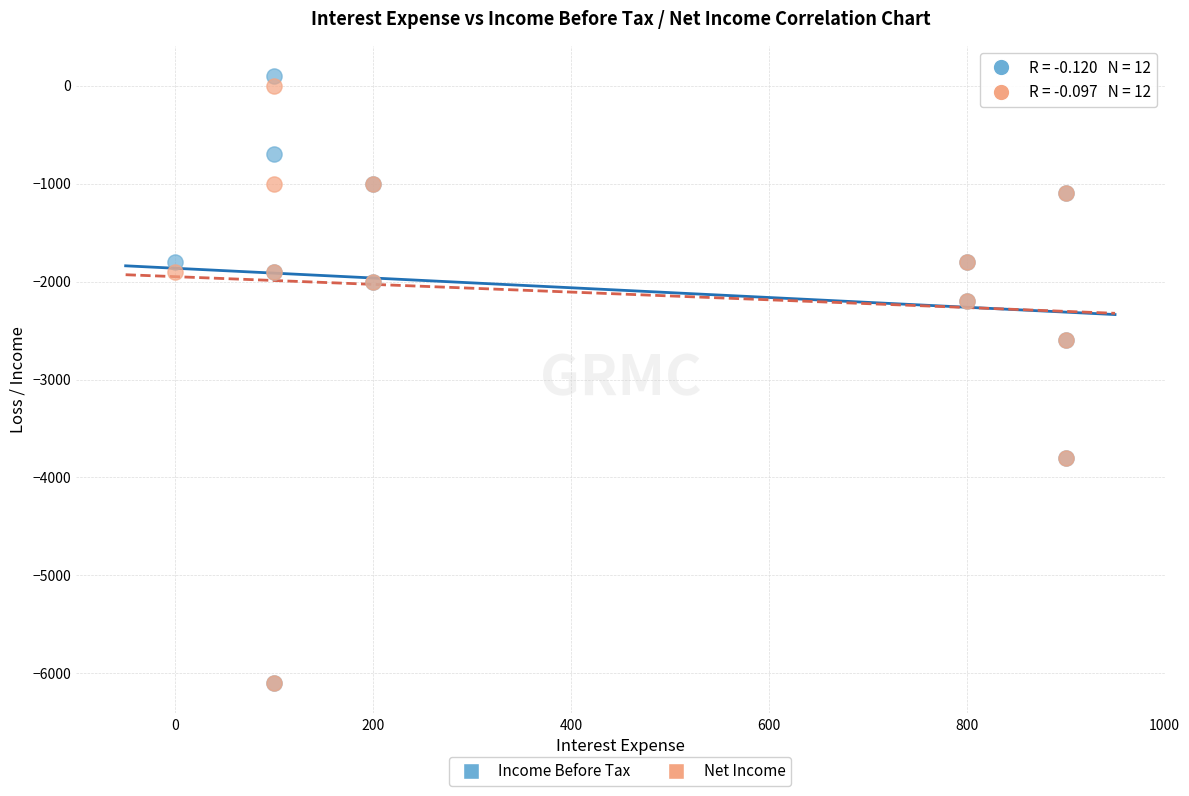

Which series reaches the maximum Y coordinate?

Income Before Tax